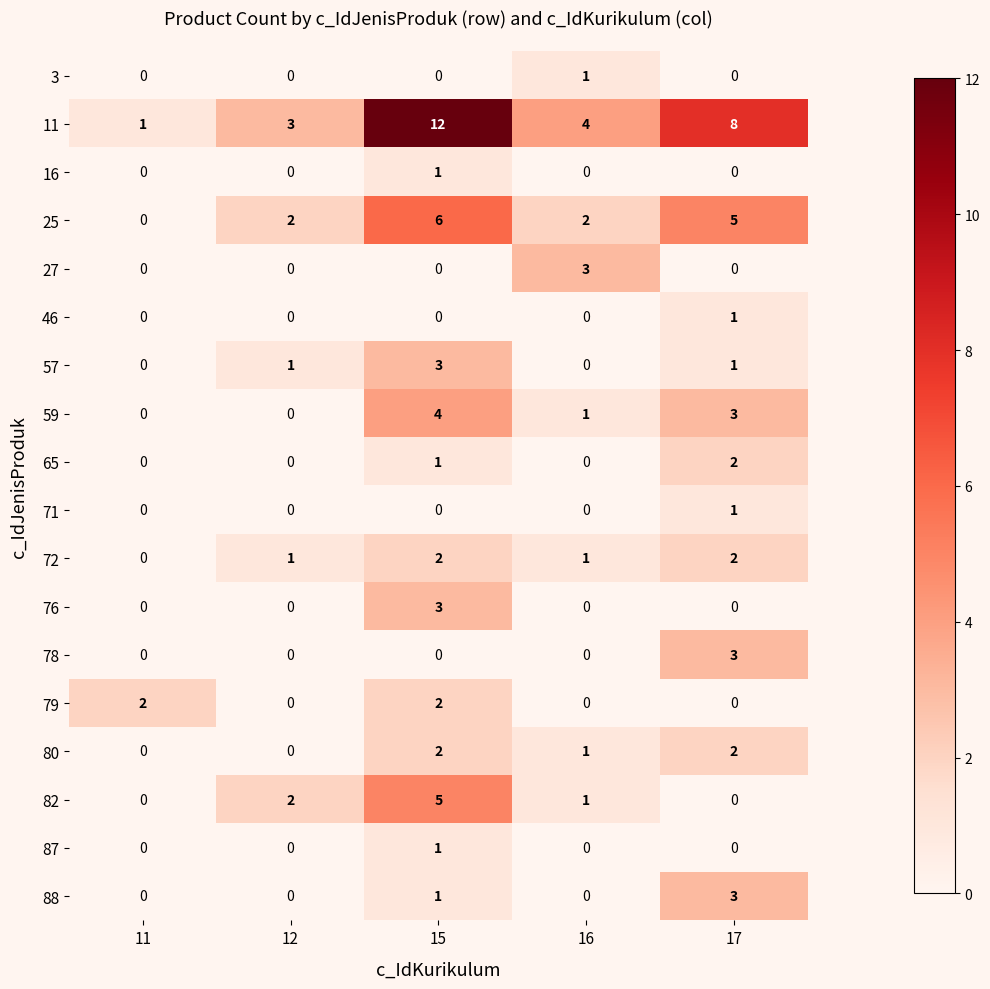

Between 16 and 17, which series saw the biggest shift?

11